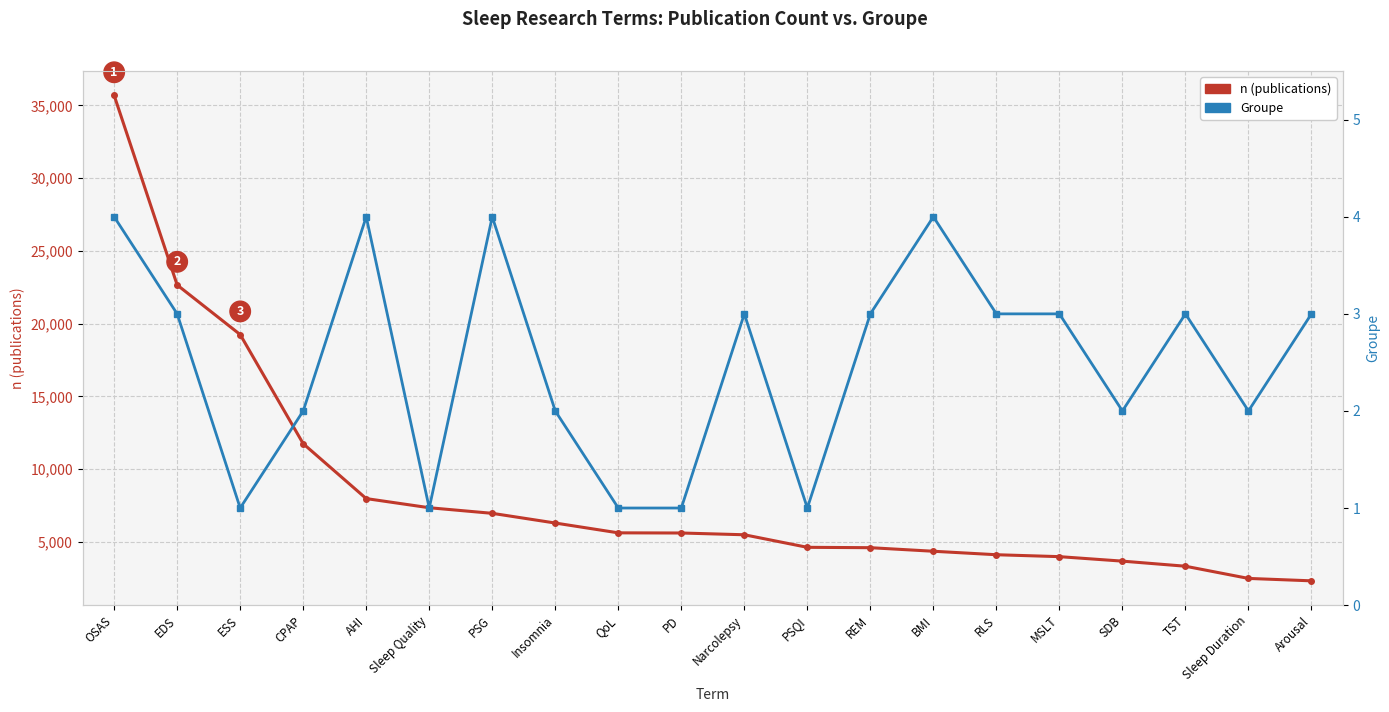

True or false: n (publications) and Groupe cross at least once.

False